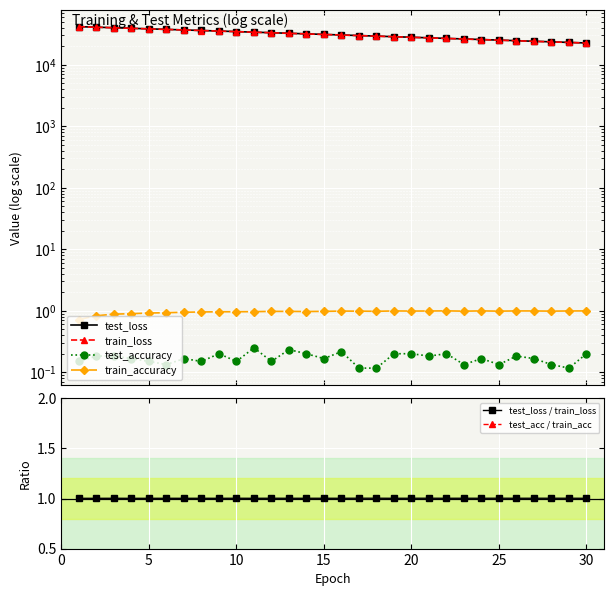

At how many categories does at least one series exceed 40333?

2